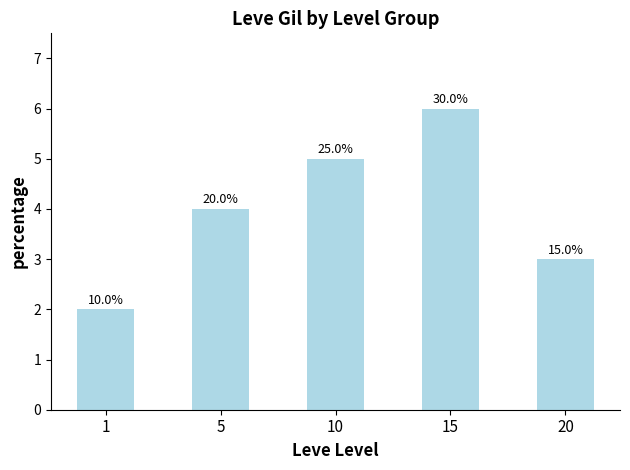

How many bars are there in total?

5